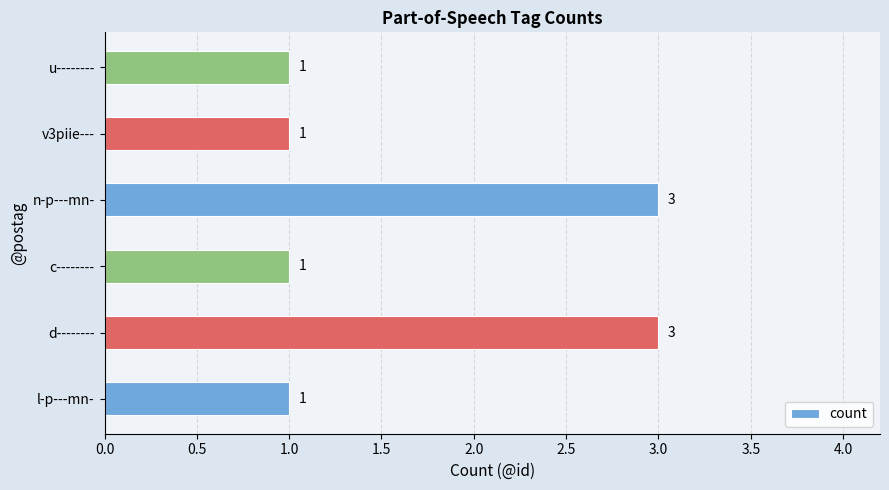

What is the maximum value shown in the chart?

3